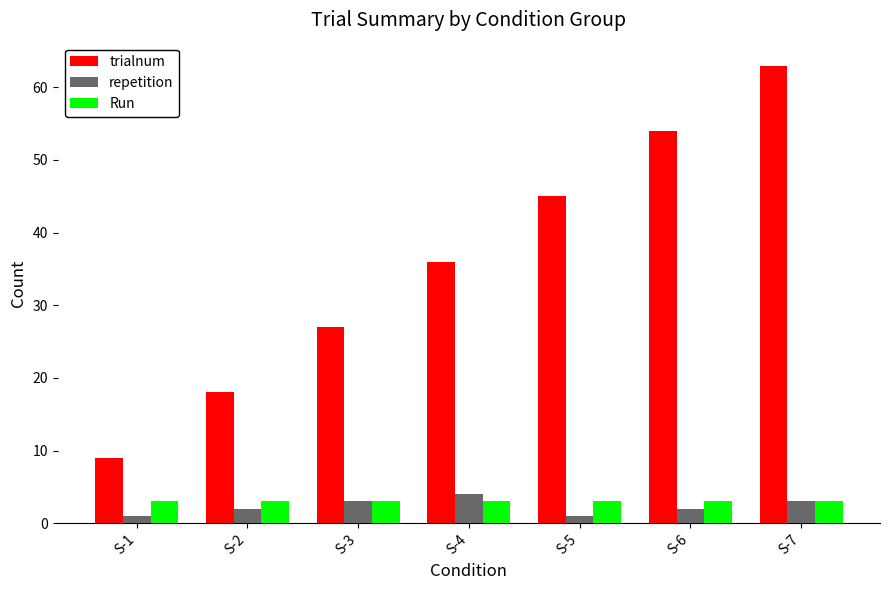

At how many categories does at least one series exceed 55?

1